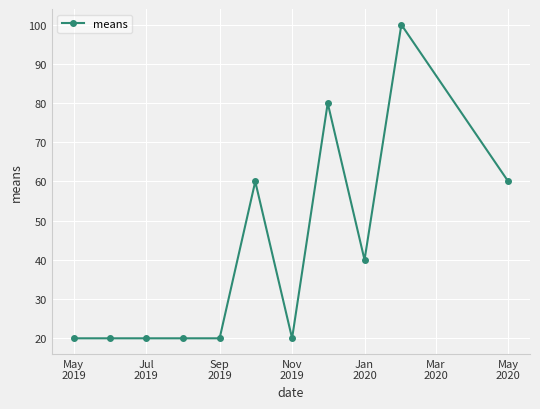

What is the greatest value displayed?

100